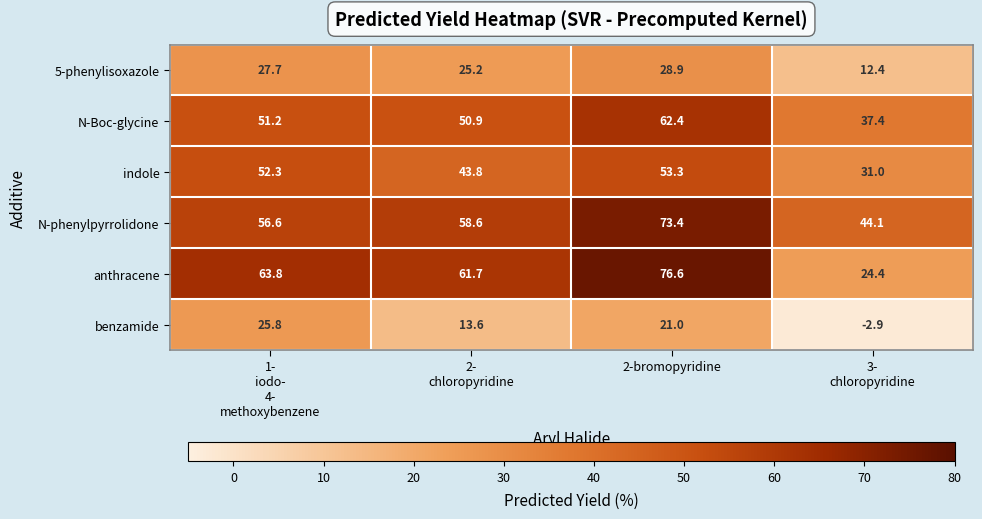

What is the minimum value for N-phenylpyrrolidone?

44.1